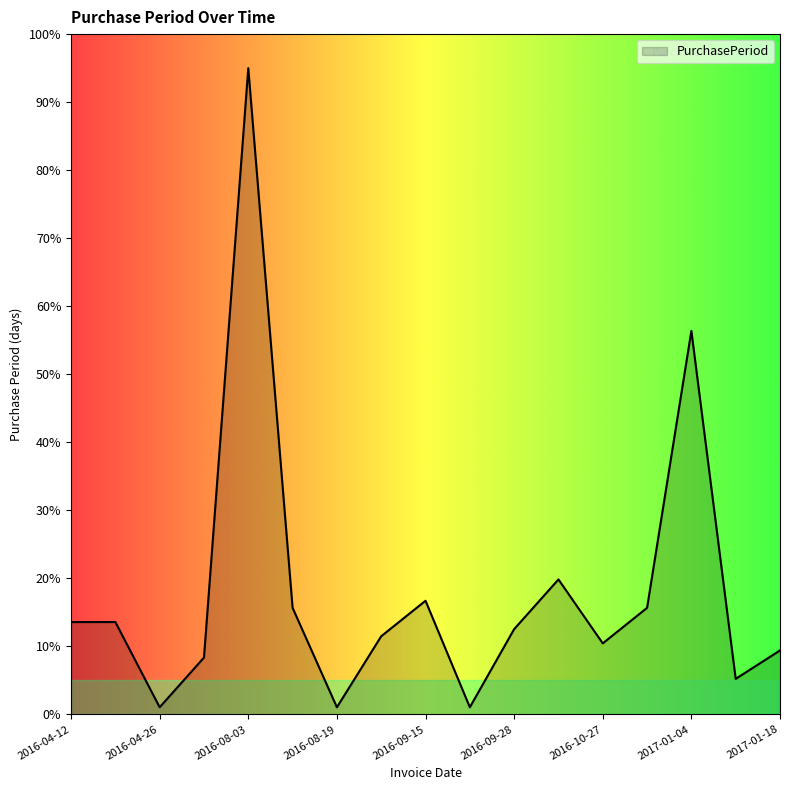

What is the maximum value shown in the chart?

95.0